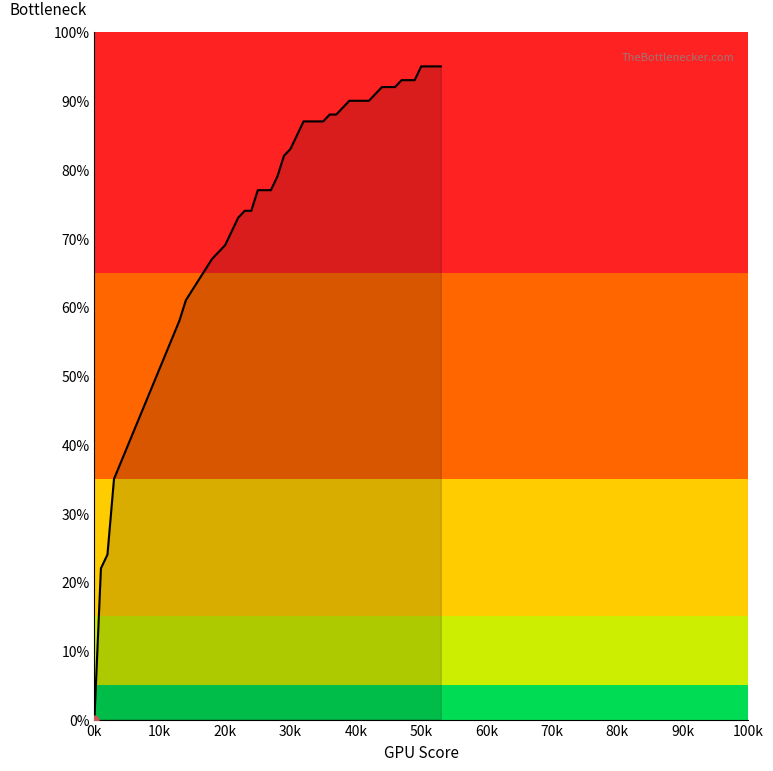

Is this an area chart (filled region under the line)?

Yes